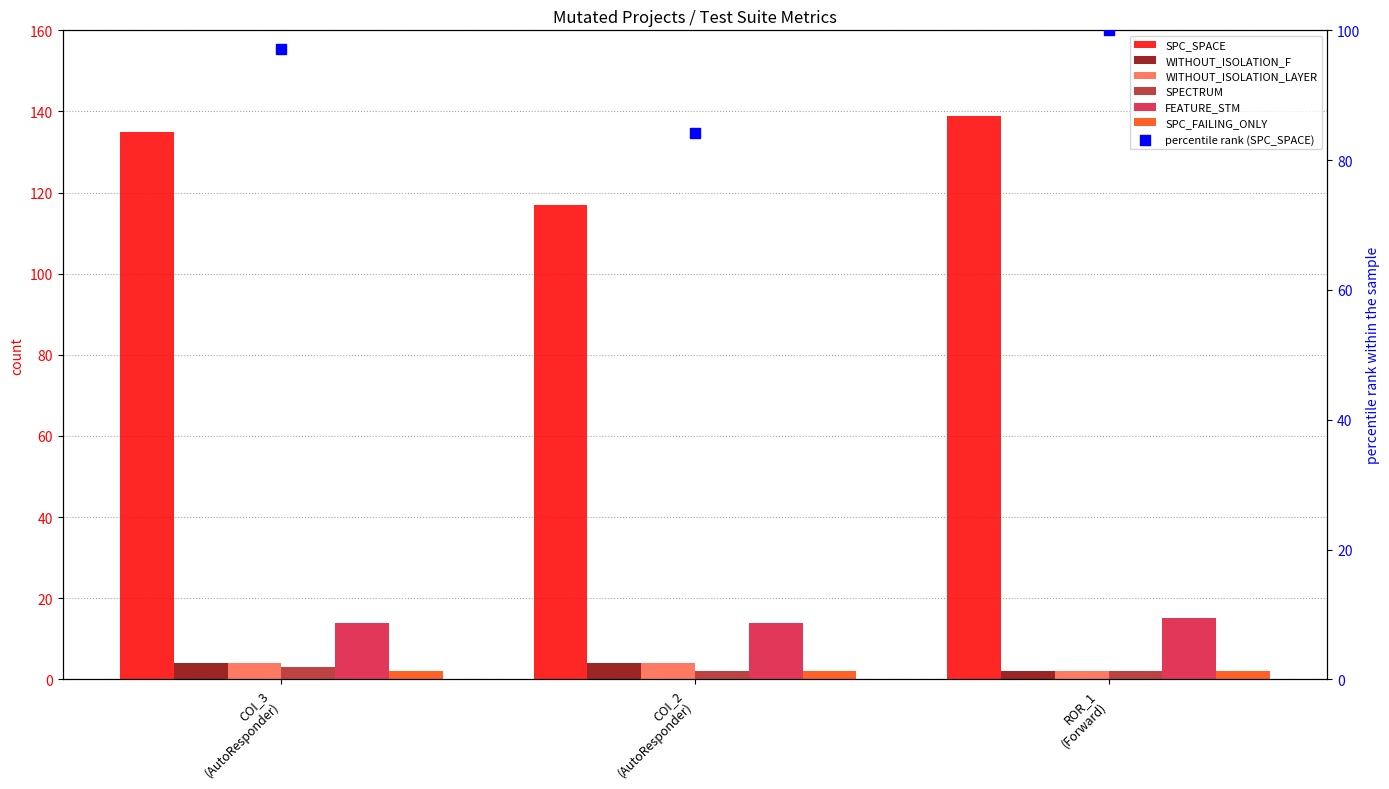

At how many categories does at least one series exceed 119?

2